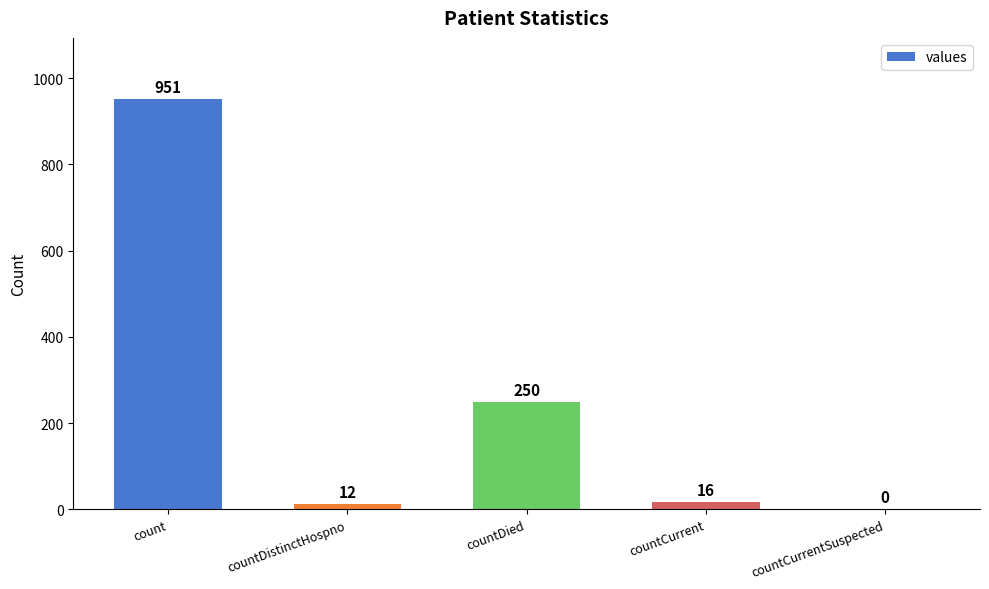

What is the change in value from count to countCurrent?

-935